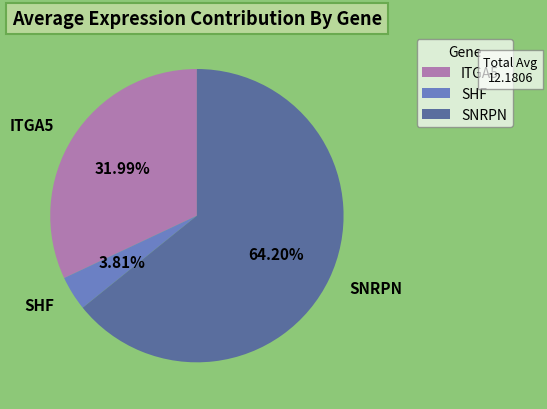

True or false: ITGA5 accounts for 32% of the total.

True